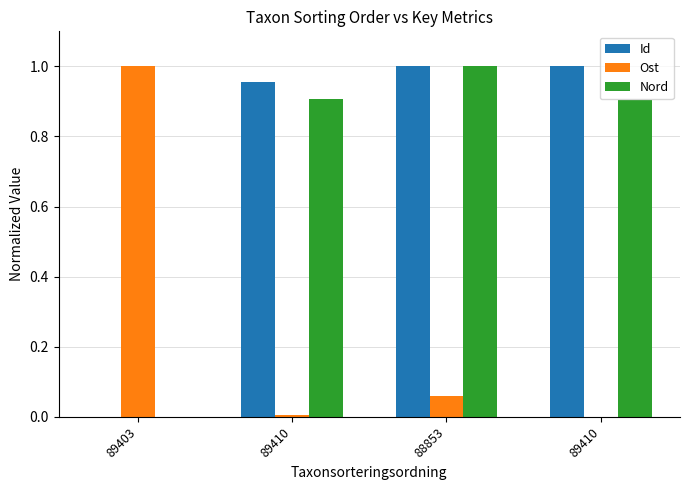

Are the bars horizontal?

No